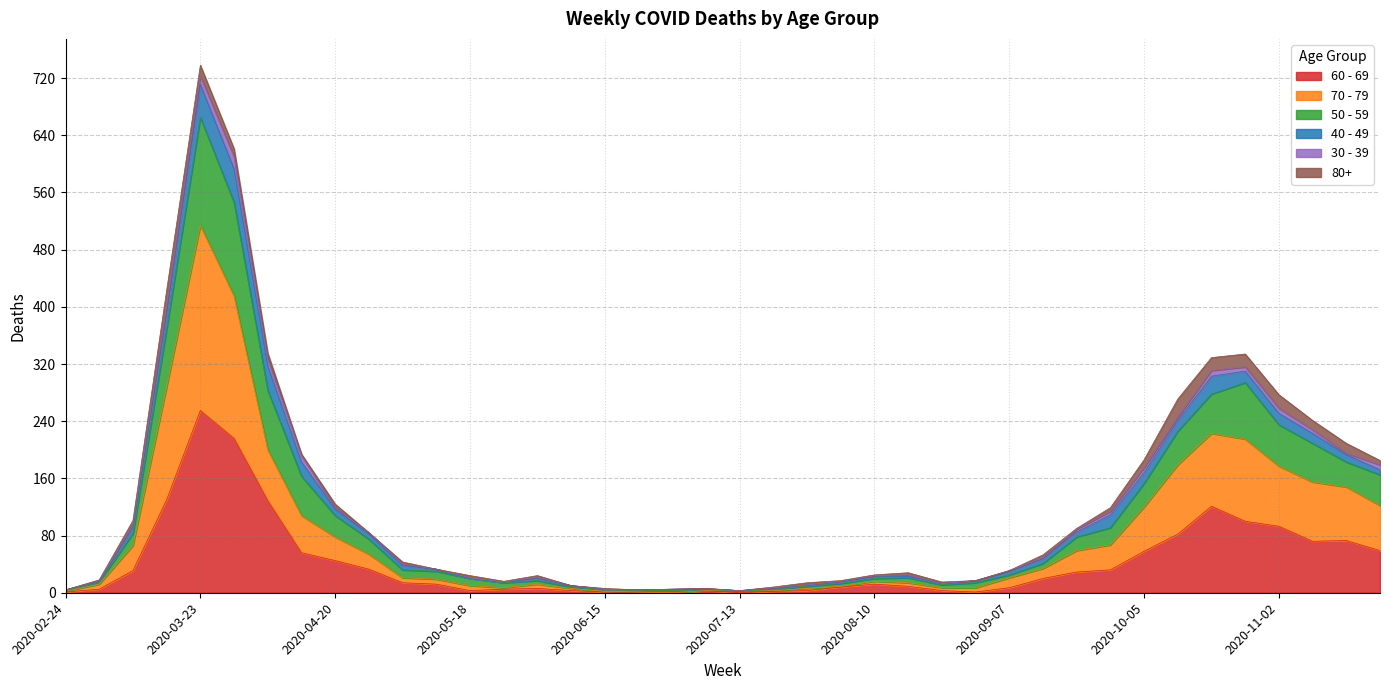

True or false: 50 - 59 and 60 - 69 intersect in this chart.

False